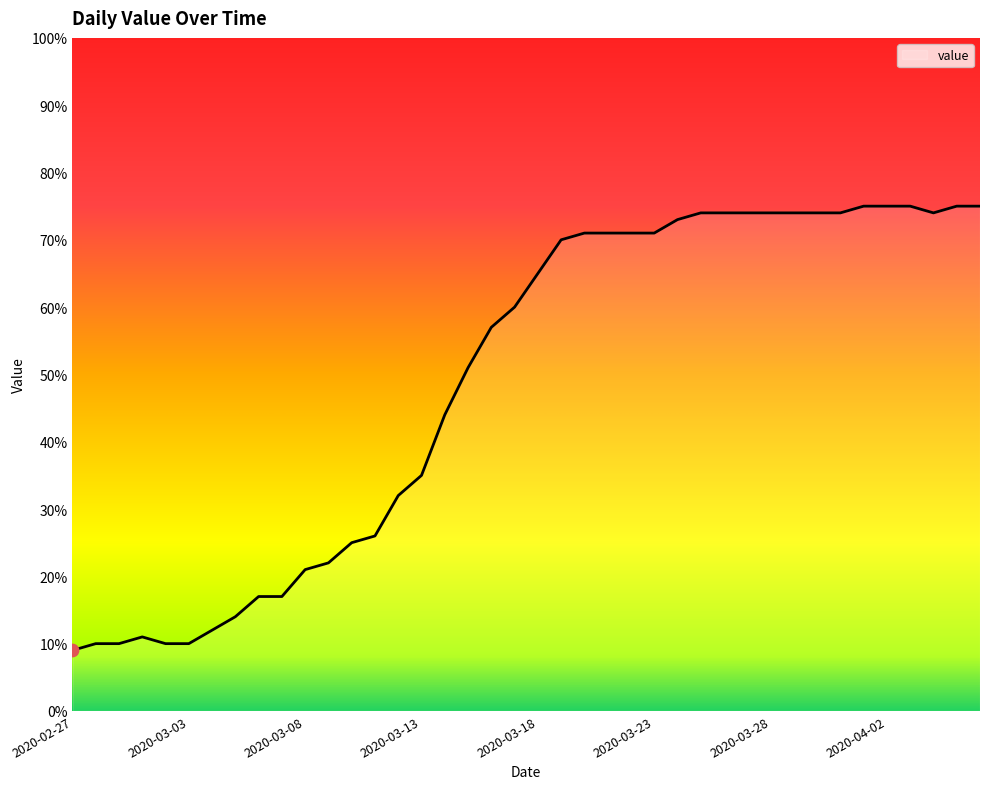

What is the greatest value displayed?

75